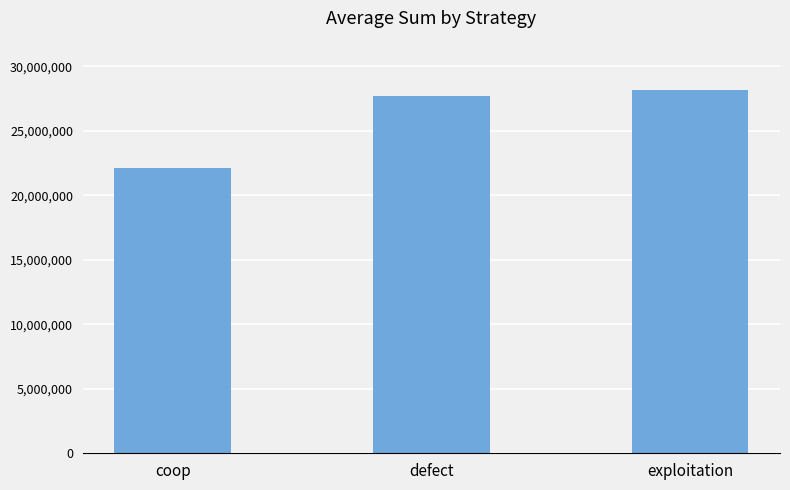

What is the approximate value at coop?

22094184